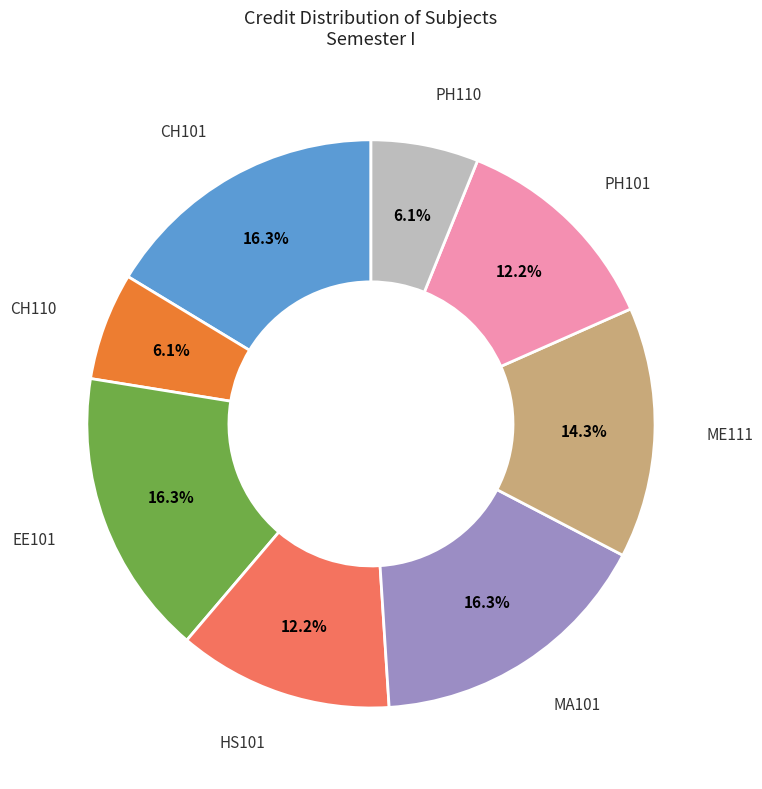

Is there a majority slice in this chart?

No